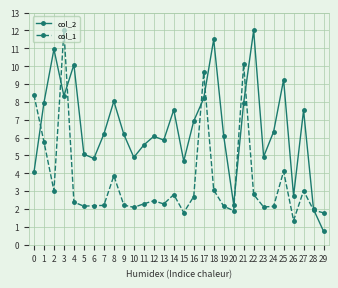

At which category does col_2 reach its first local valley?

3